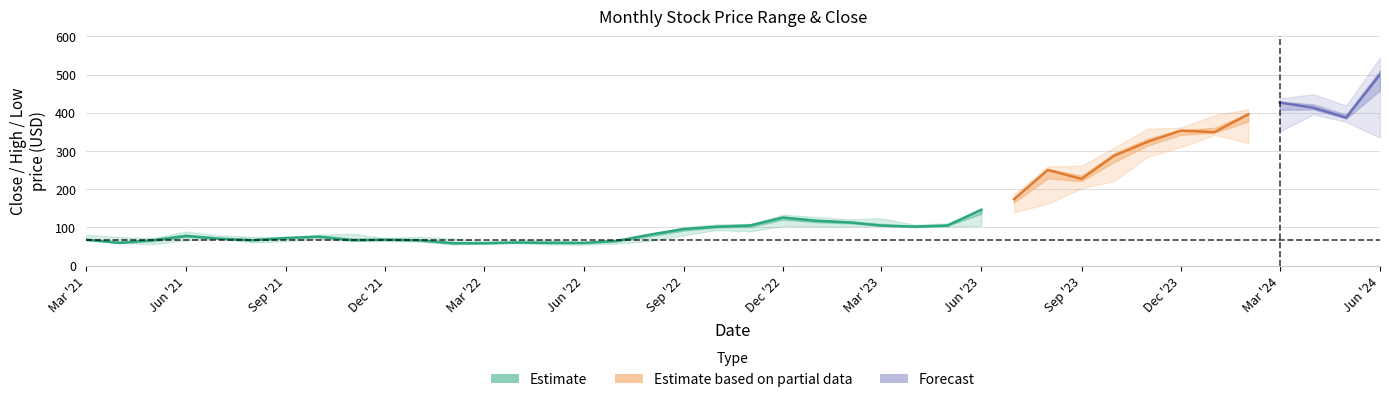

What is the approximate value of Close at High?

59.6